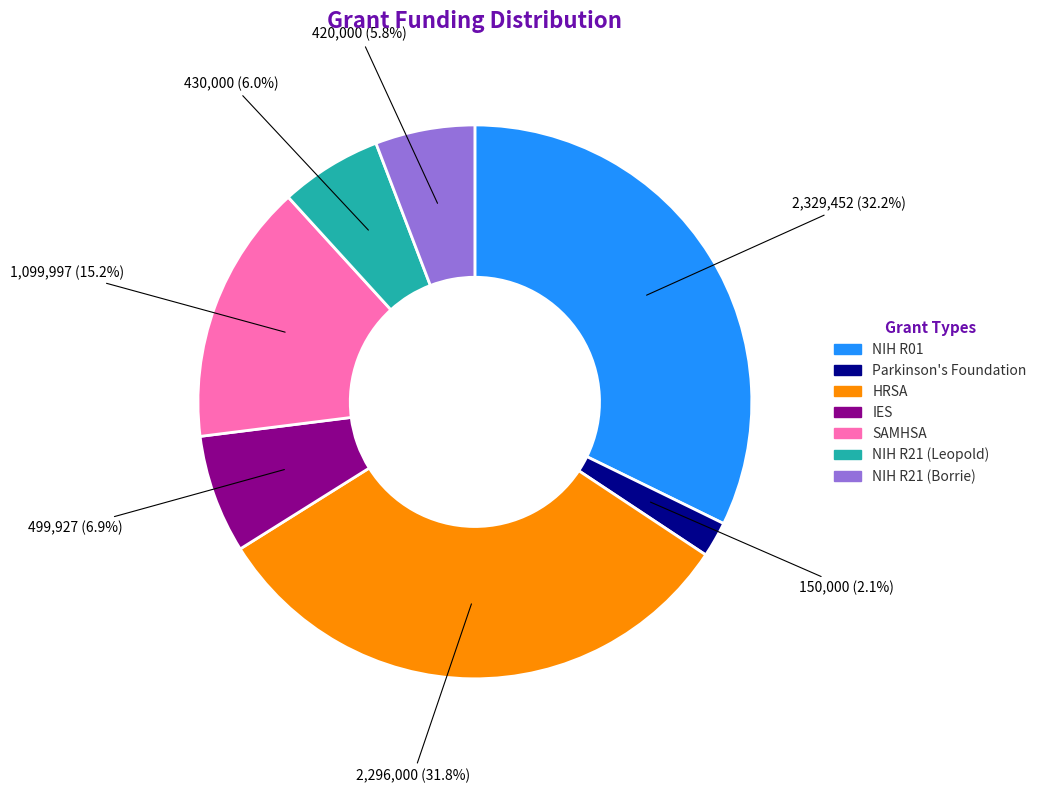

To the nearest percent, what portion does Parkinson's Foundation represent?

2%